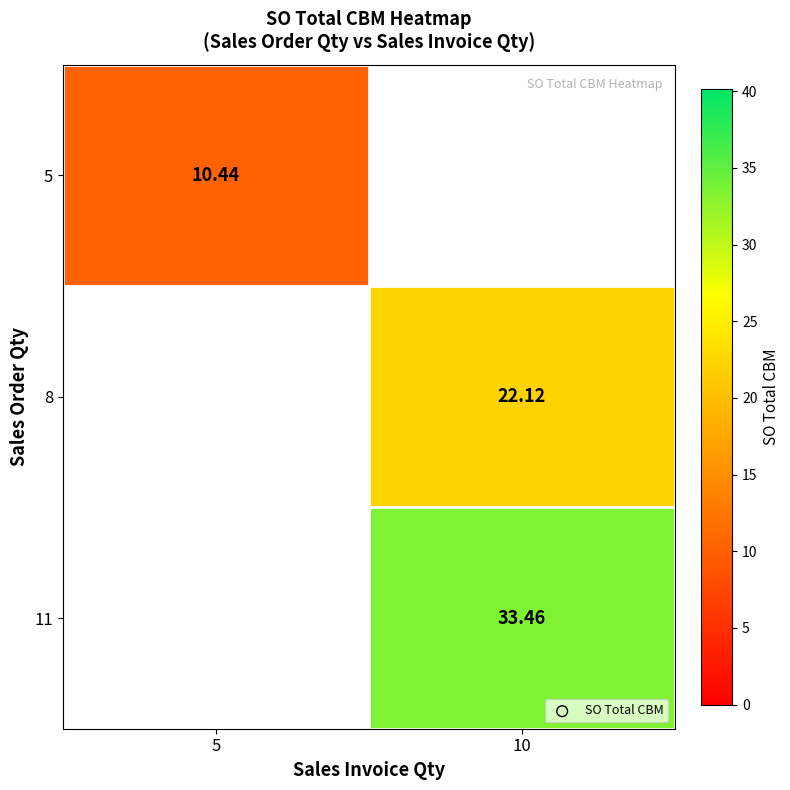

Is it true that 11 equals 33.5 at 10?

True